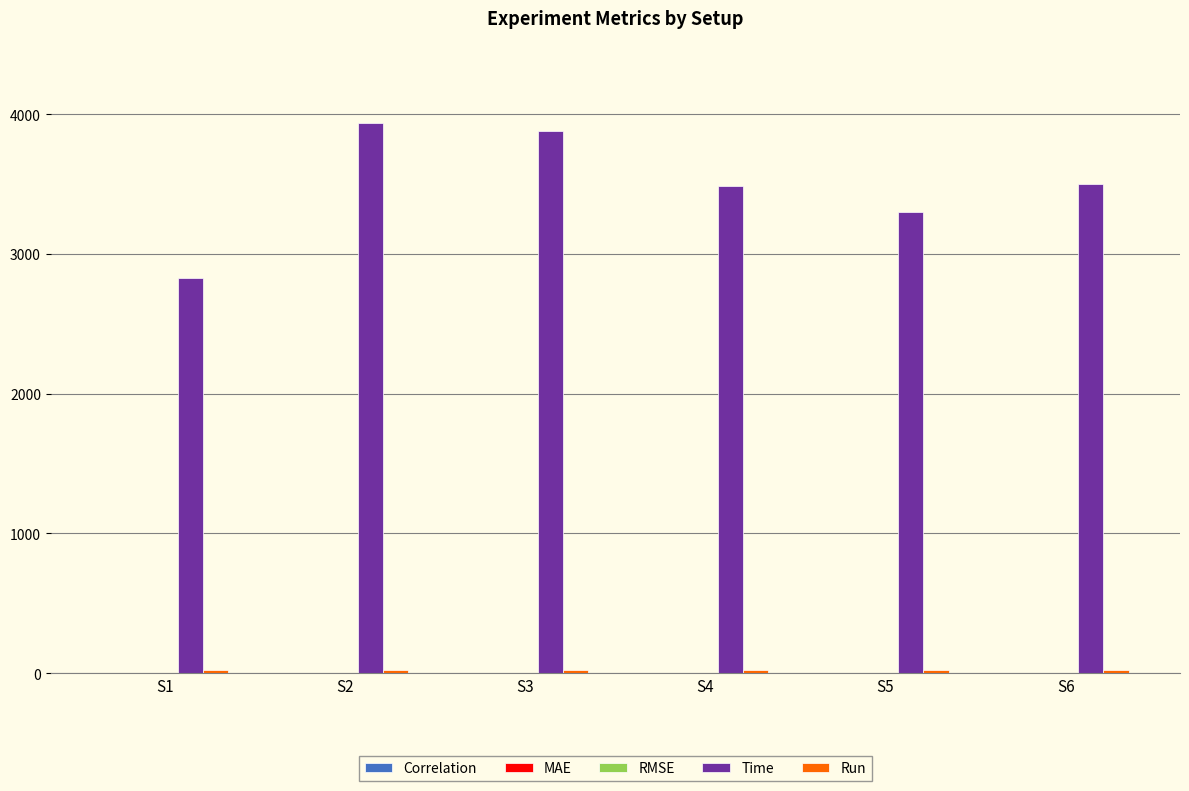

Where is Time nearest to the value 3381?

S5